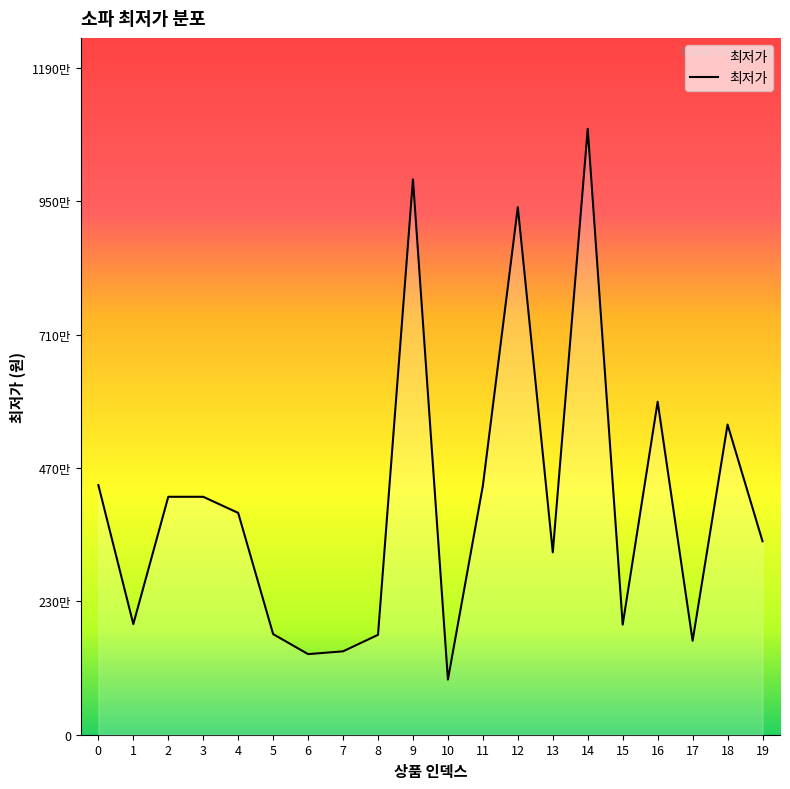

How many points are higher than both their immediate neighbors (excluding endpoints)?

5